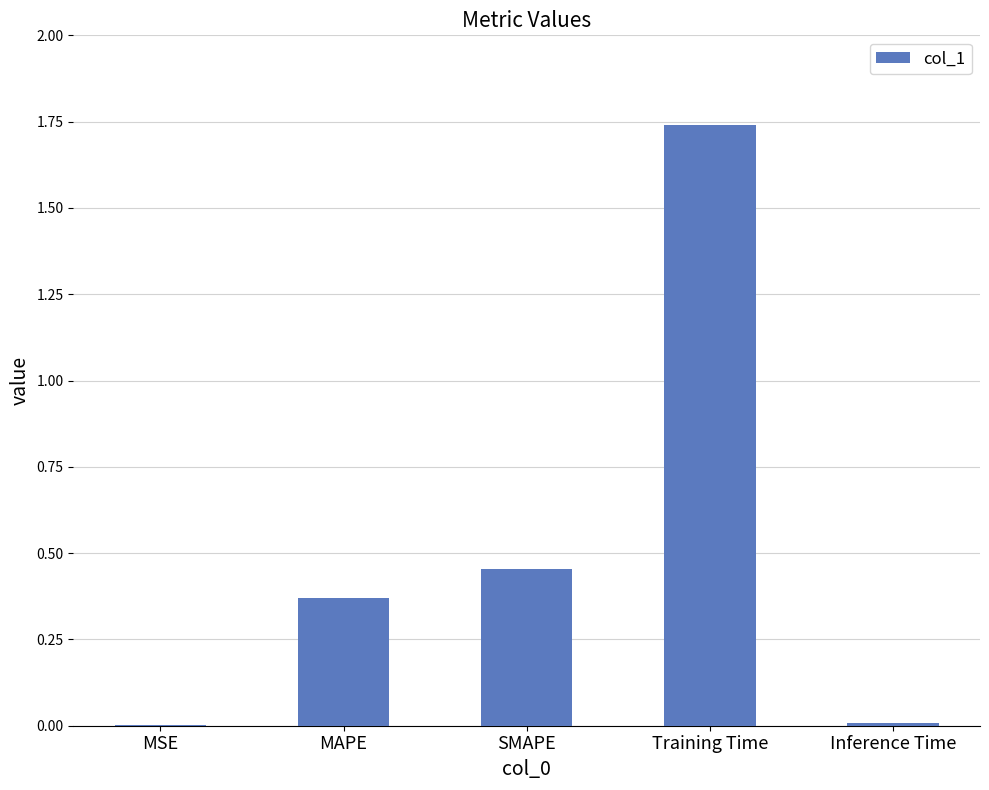

True or false: the data shows 0.0 at Inference Time.

True